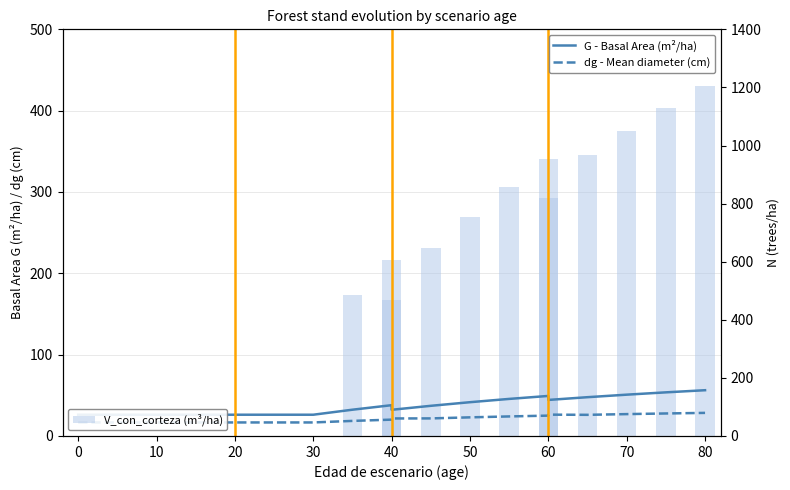

What is the sum of all dg - Mean diameter (cm) values?

421.9